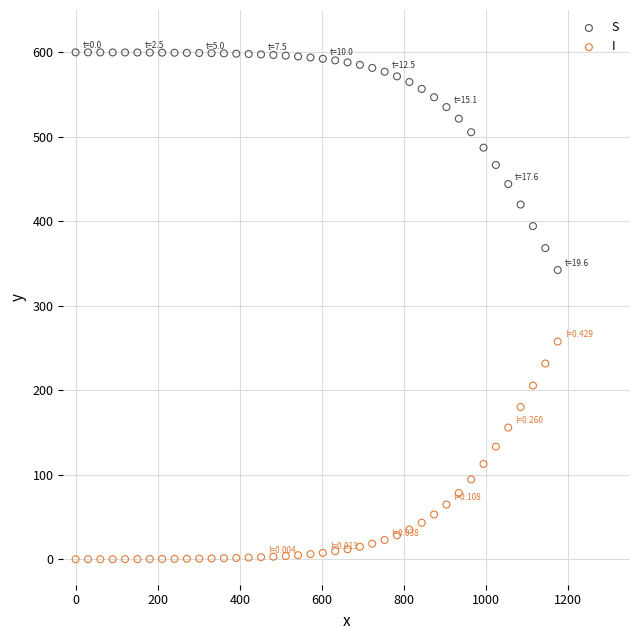

Which series contains the lowest Y value?

I